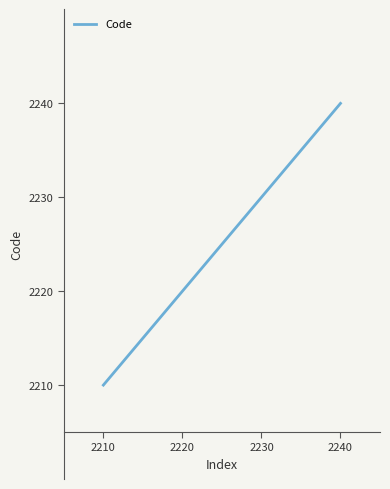

Reading left to right, extract all data points from this chart.

2210=2210	2220=2220	2230=2230	2240=2240